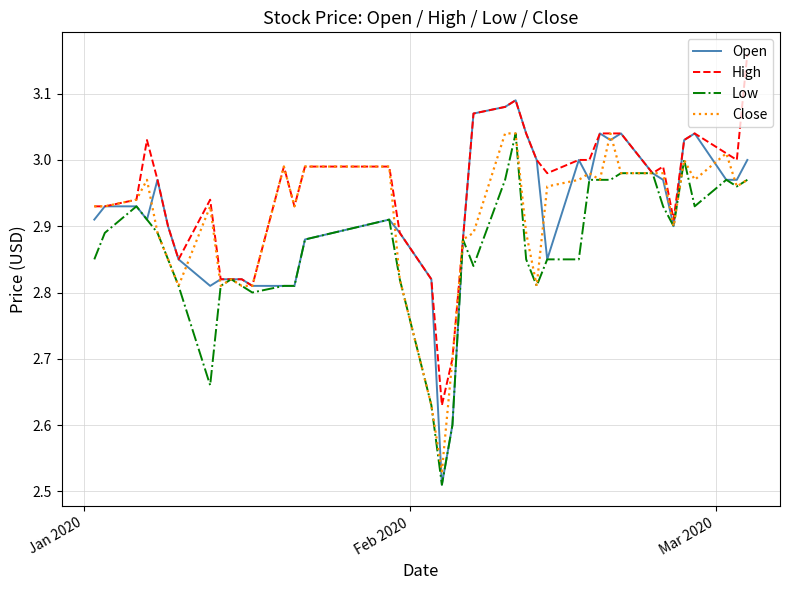

Which series has the largest total across all categories?

High